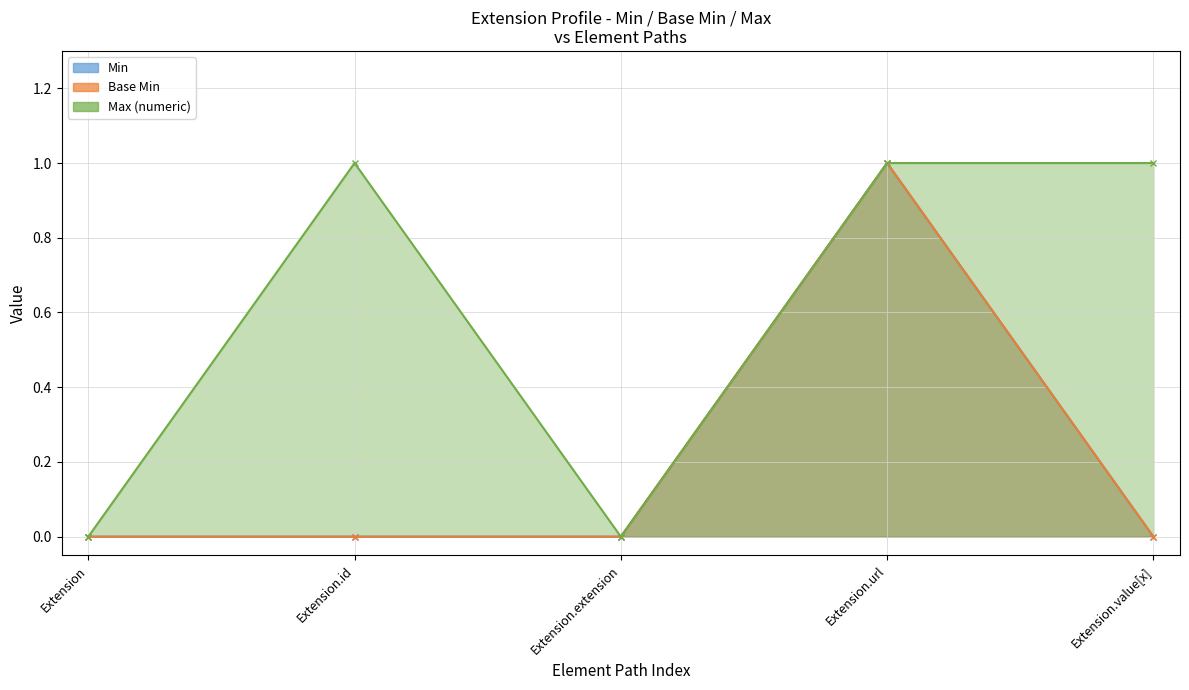

How many lines are shown in the chart?

3